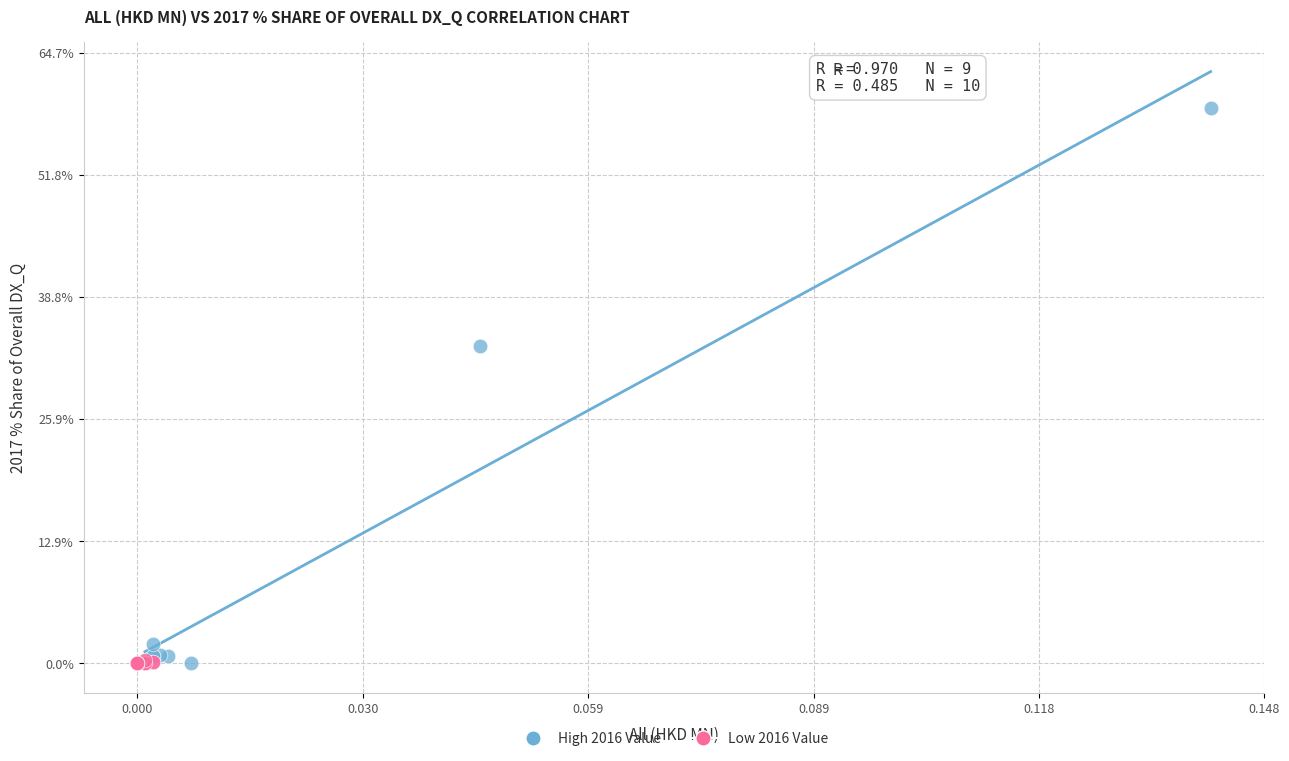

What are all the series names shown in the legend?

High 2016 Value, Low 2016 Value